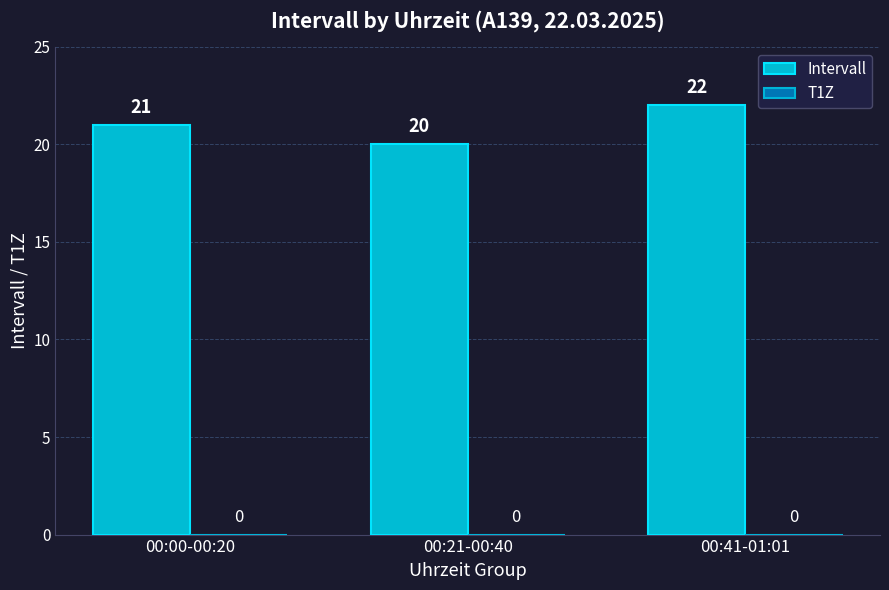

What is the change in value from 00:21-00:40 to 00:41-01:01?

+2